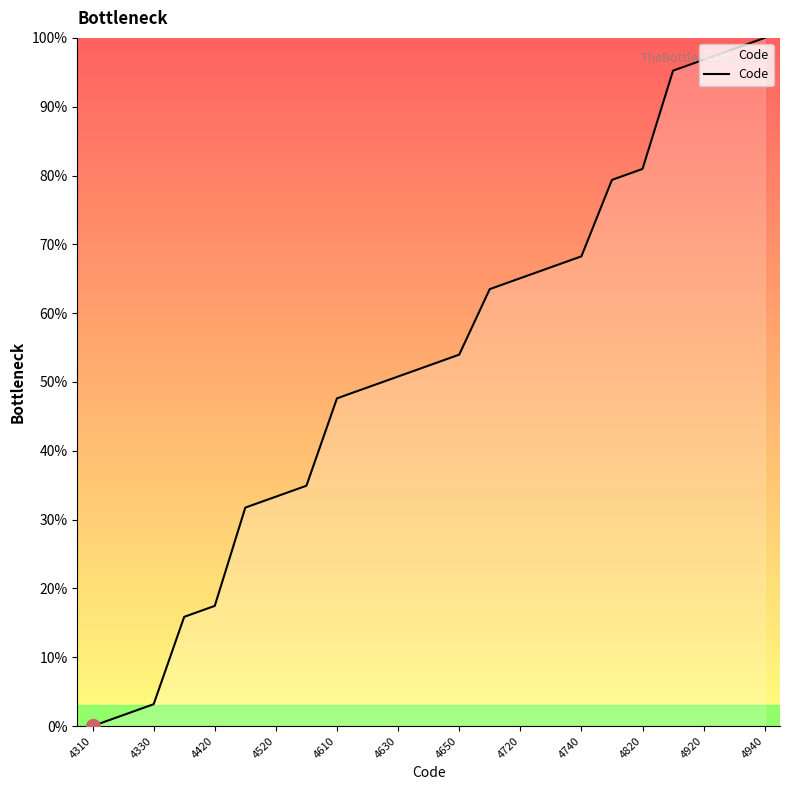

What is the difference between the maximum and minimum values?

100.0